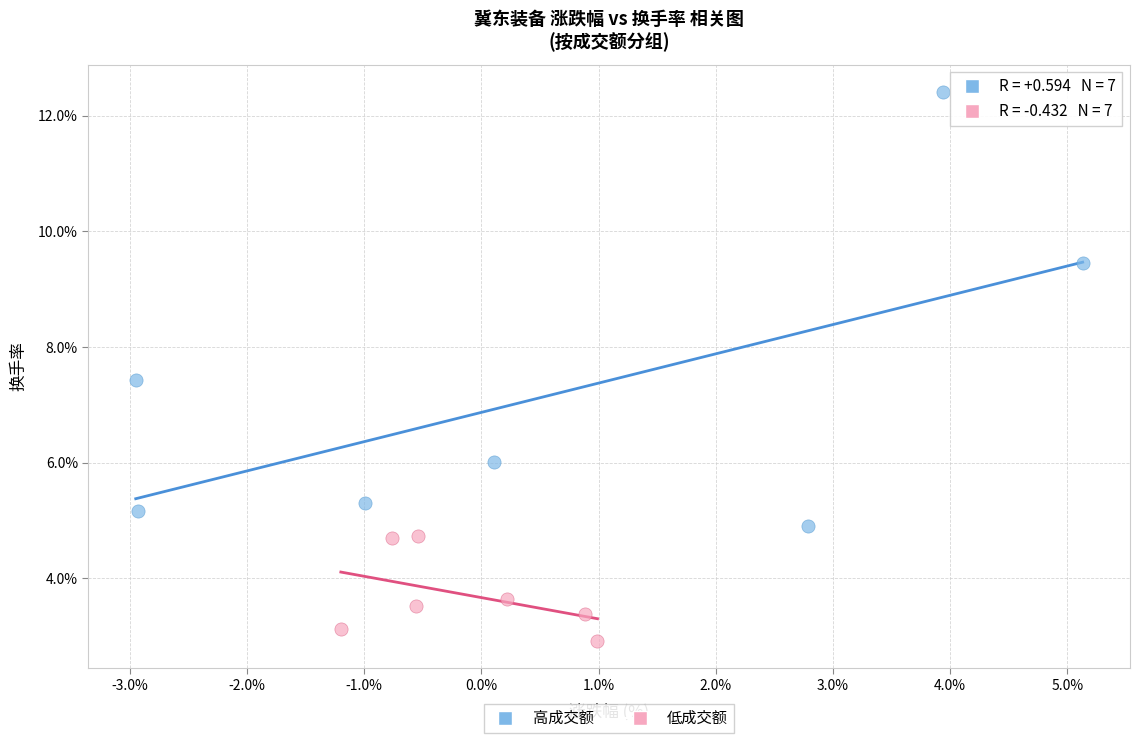

Which series reaches the minimum Y coordinate?

低成交额